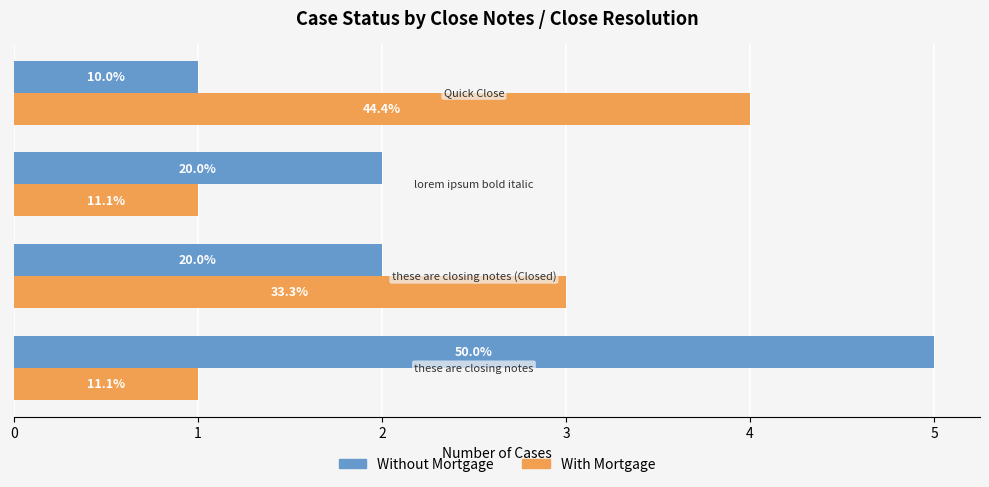

What are all the series names shown in the legend?

Without Mortgage, With Mortgage